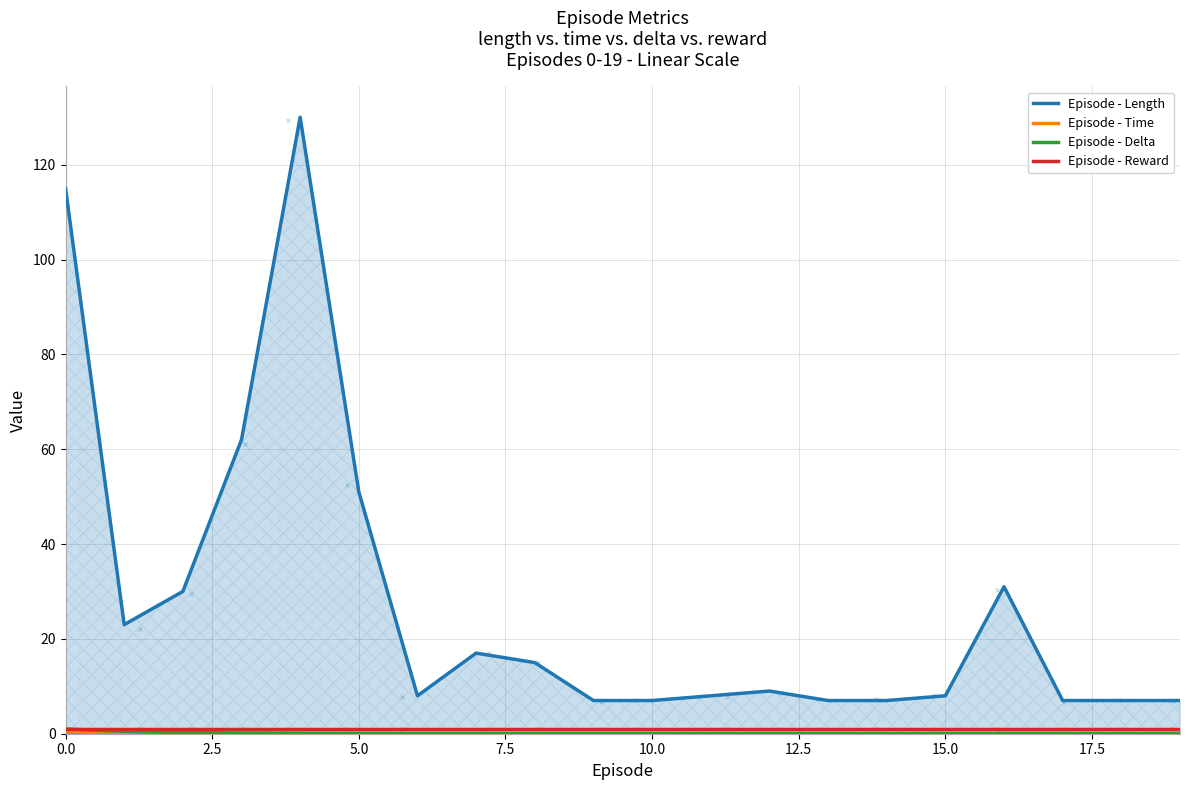

Which series has the widest spread of Y values?

Episode - Length